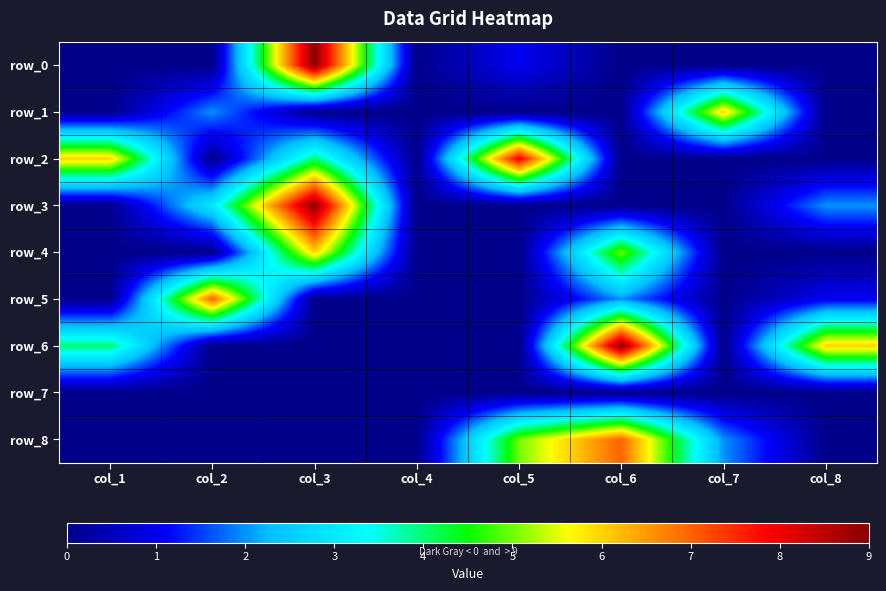

Which has a higher value, col_8 or col_2?

col_8